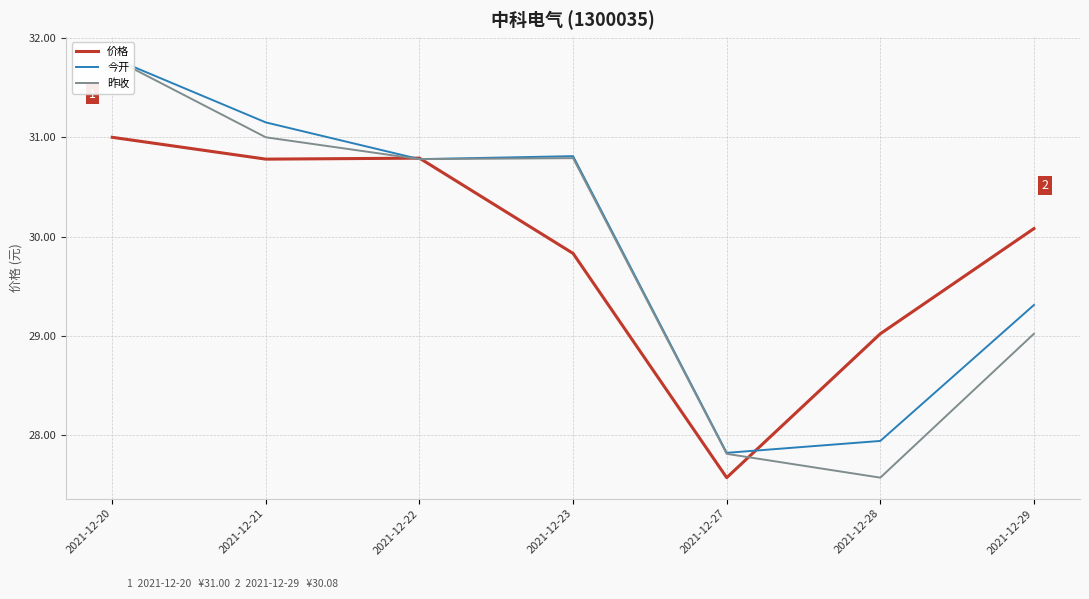

Does the chart have visible grid lines?

Yes